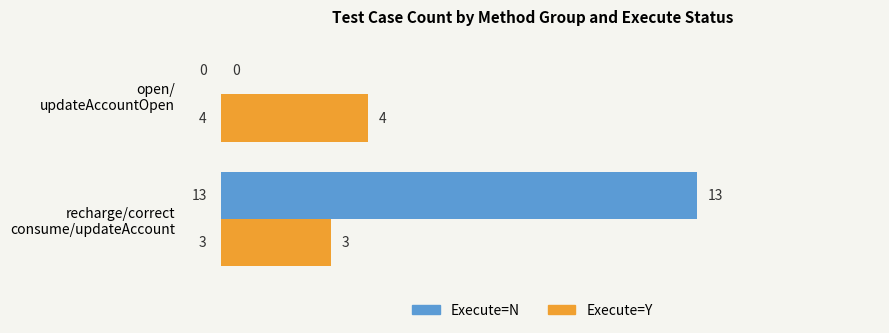

What is the maximum value shown in the chart?

13